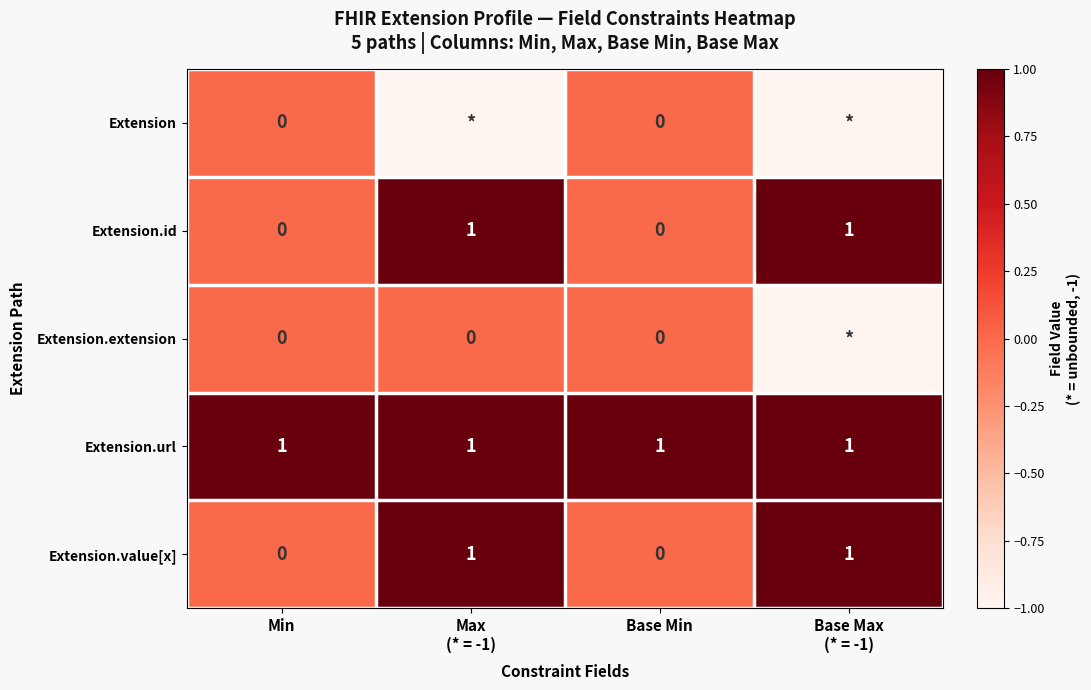

The Extension.url series shows 0 at Base Min. True or false?

False